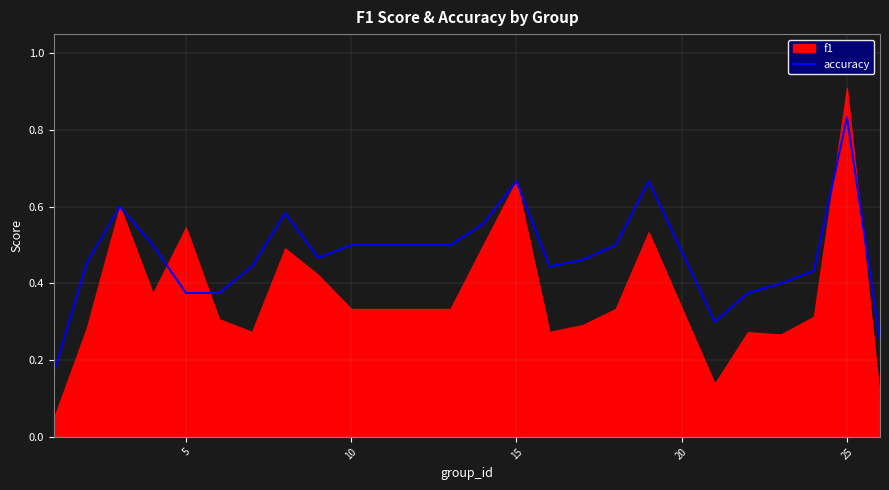

True or false: the data has more than 0 interior local peaks.

True